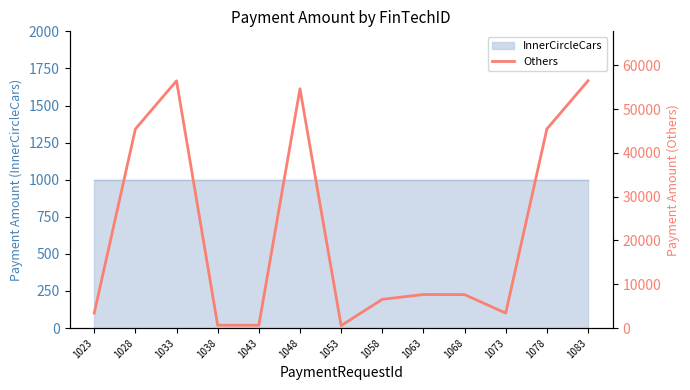

Where is the data nearest to the value 28515?

1028